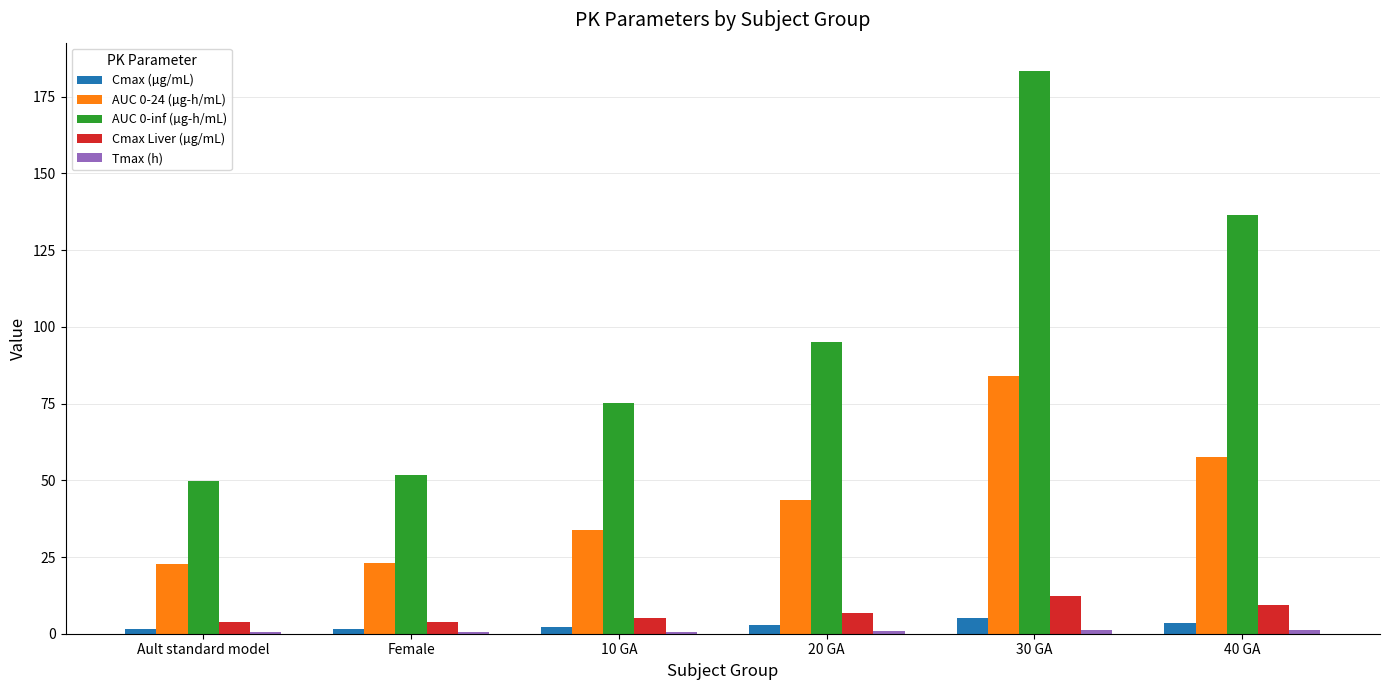

What is the label of the 6th bar from the right?

Ault standard model